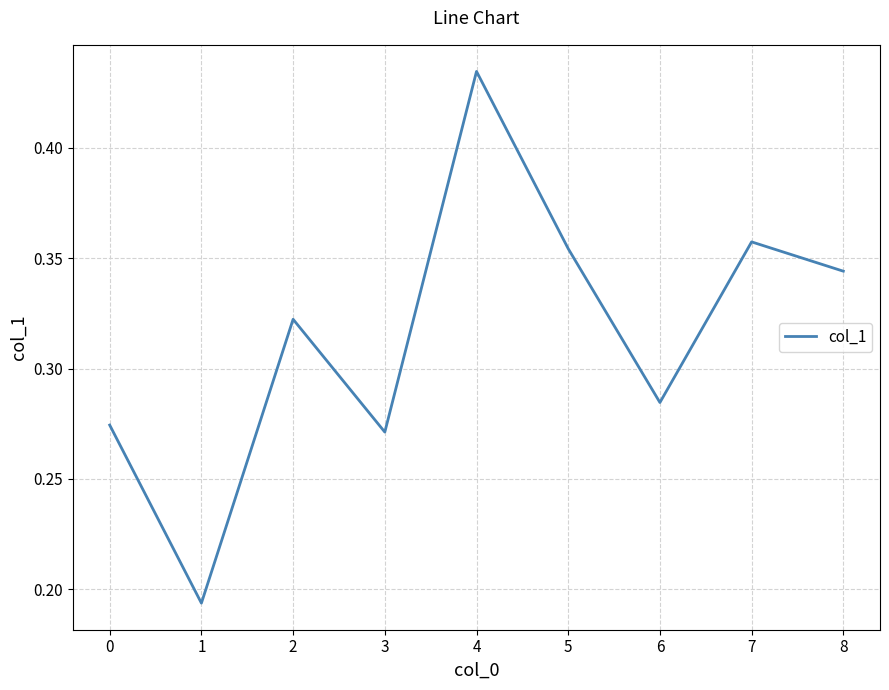

How many values are between 0 and 1?

9